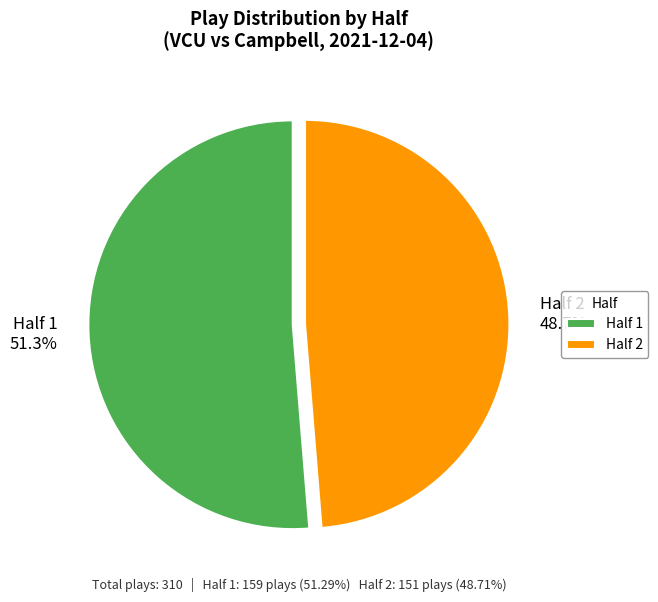

True or false: Half 1 accounts for 51% of the total.

True